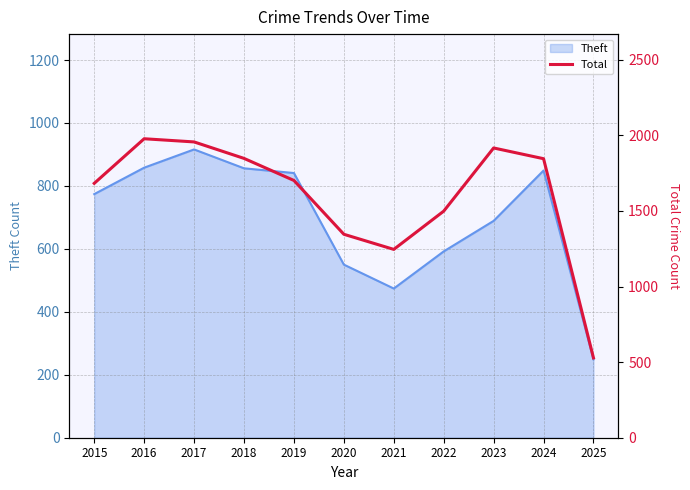

What is the minimum value shown in the chart?

528